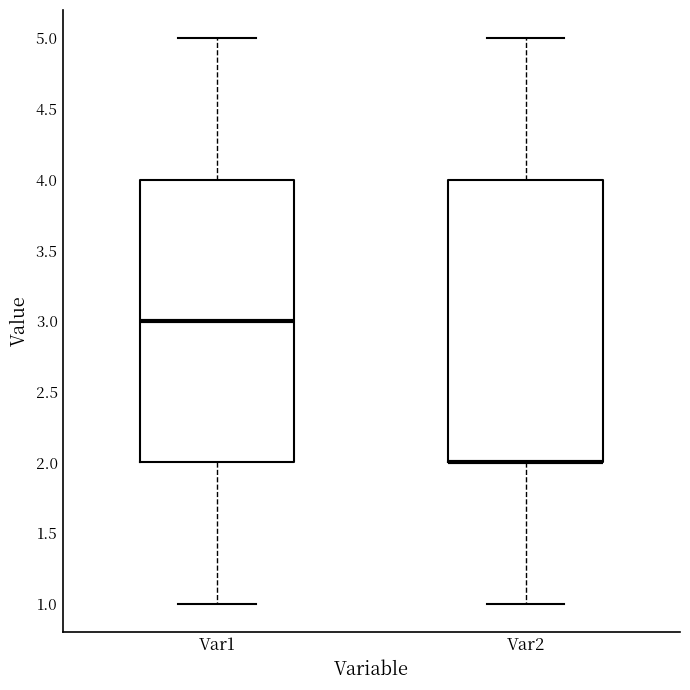

Reading left to right, read every box against the y-axis: the position of its median line, the range the box covers, and the ends of its whiskers. The values are not printed on the chart, so give them approximately, as read against the axis.

Var1: median 3, box 2 to 4, whiskers 1 to 5
Var2: median 2 (drawn on the box's lower edge), box 2 to 4, whiskers 1 to 5